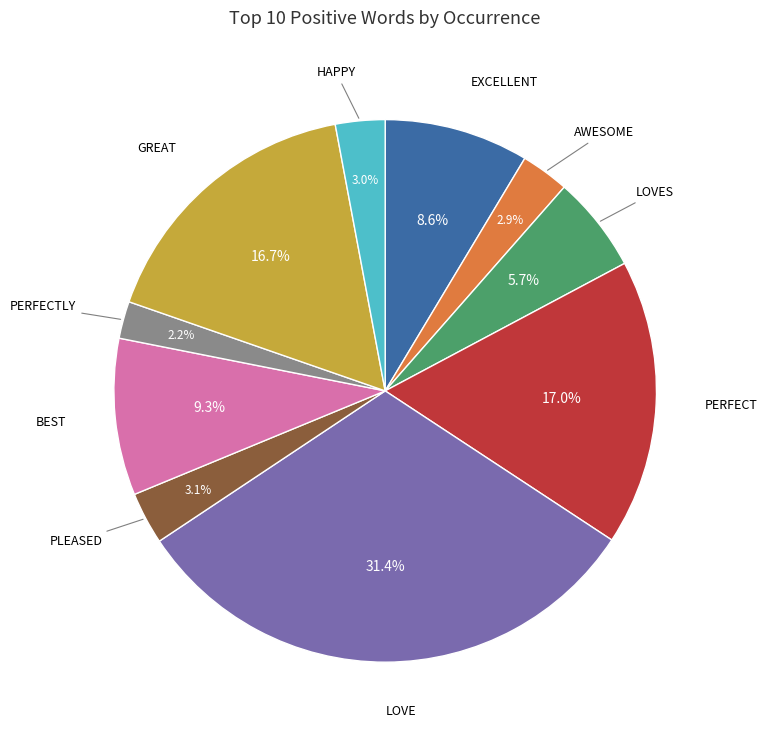

Is there a majority slice in this chart?

No